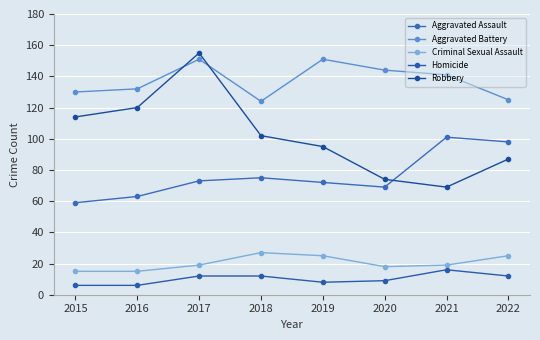

Reading left to right, transcribe all the data shown in this chart.

Aggravated Assault: 59	63	73	75	72	69	101	98
Aggravated Battery: 130	132	151	124	151	144	141	125
Criminal Sexual Assault: 15	15	19	27	25	18	19	25
Homicide: 6	6	12	12	8	9	16	12
Robbery: 114	120	155	102	95	74	69	87